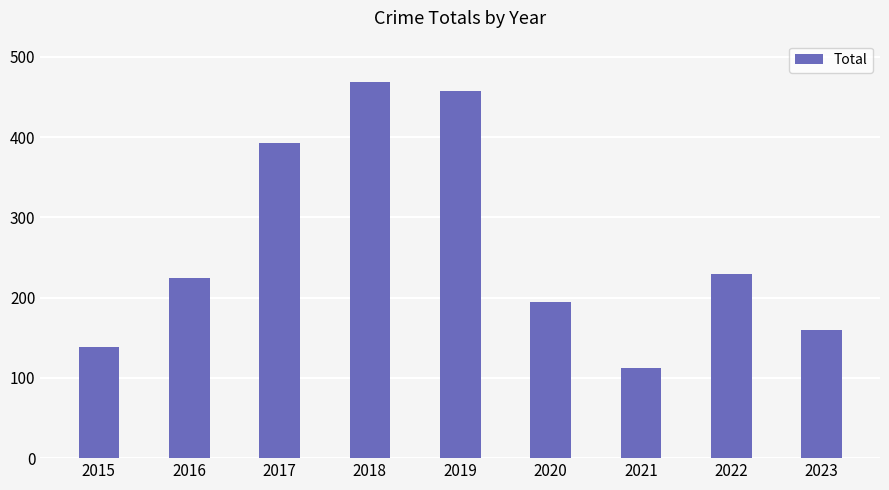

How many data points does each series have?

9